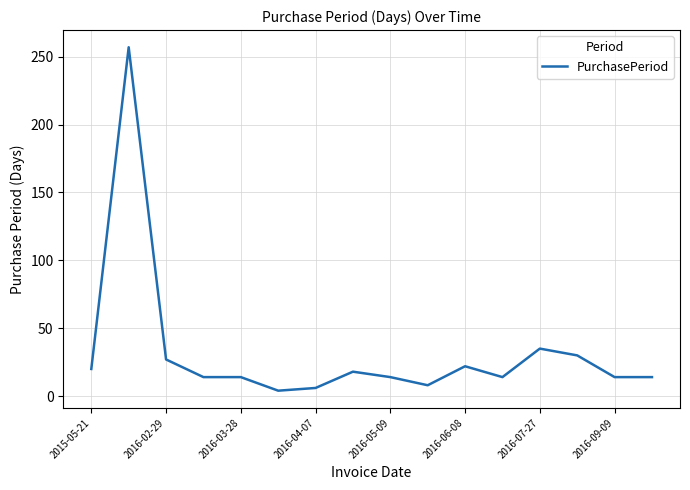

What is the difference between the maximum and minimum values?

253